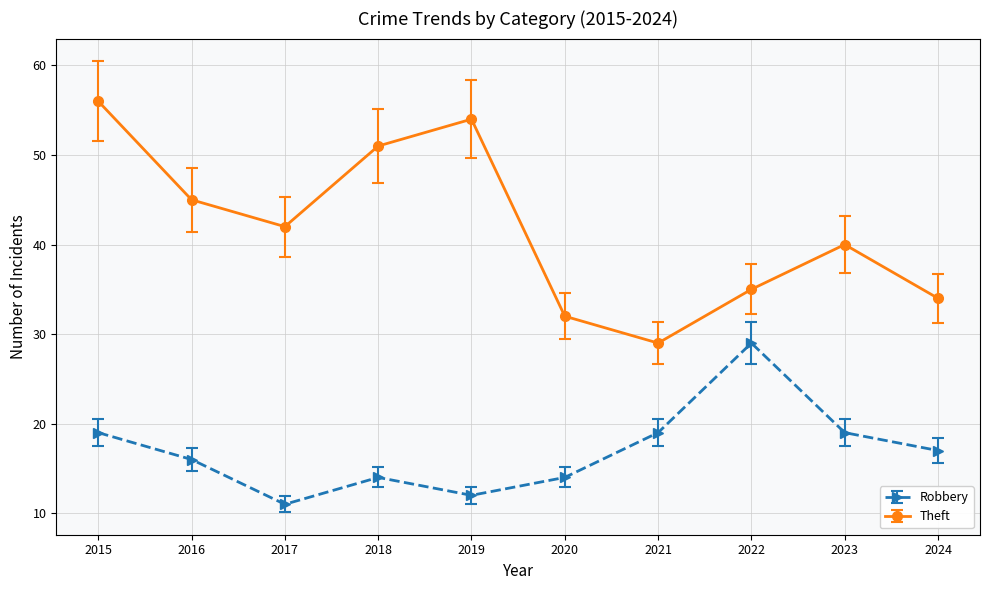

Reading right to left, what are all the values shown in this chart?

Robbery: 17	19	29	19	14	12	14	11	16	19
Theft: 34	40	35	29	32	54	51	42	45	56